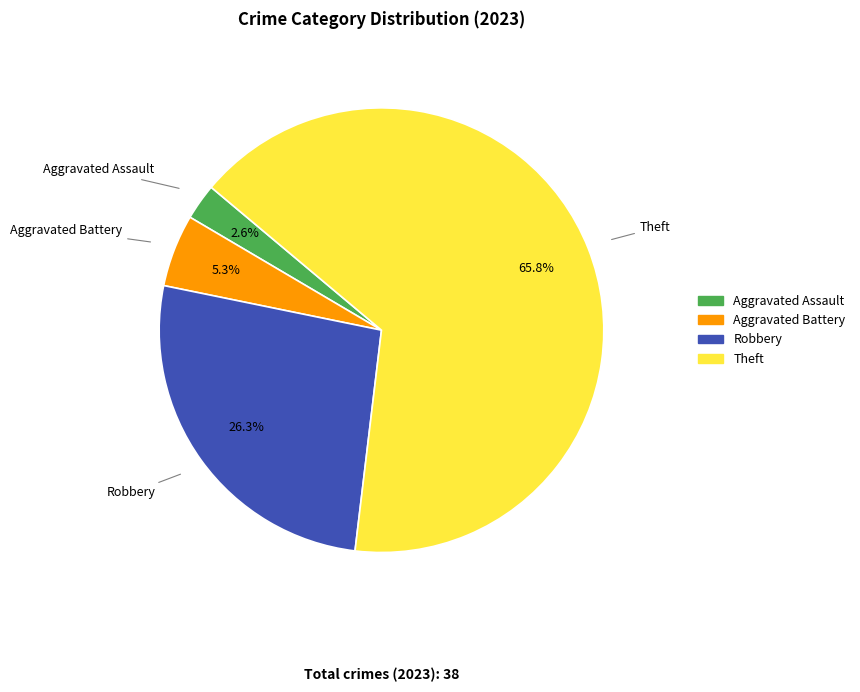

Does any single category account for the majority?

Yes